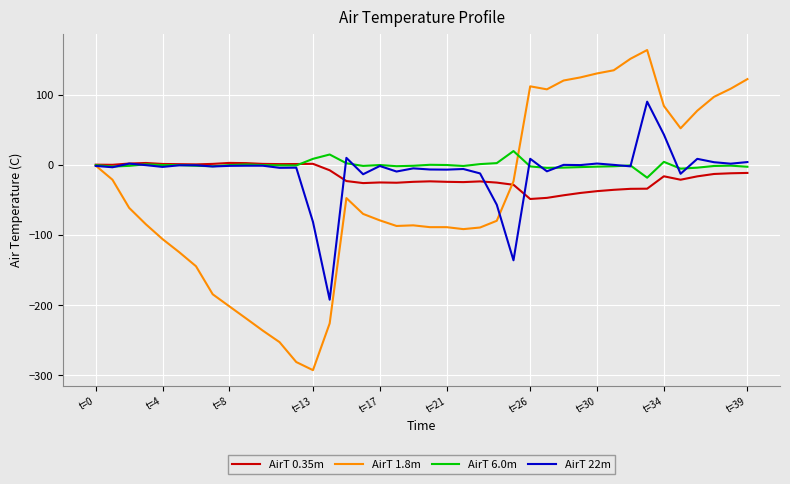

What is the minimum value for AirT 1.8m?

-292.4